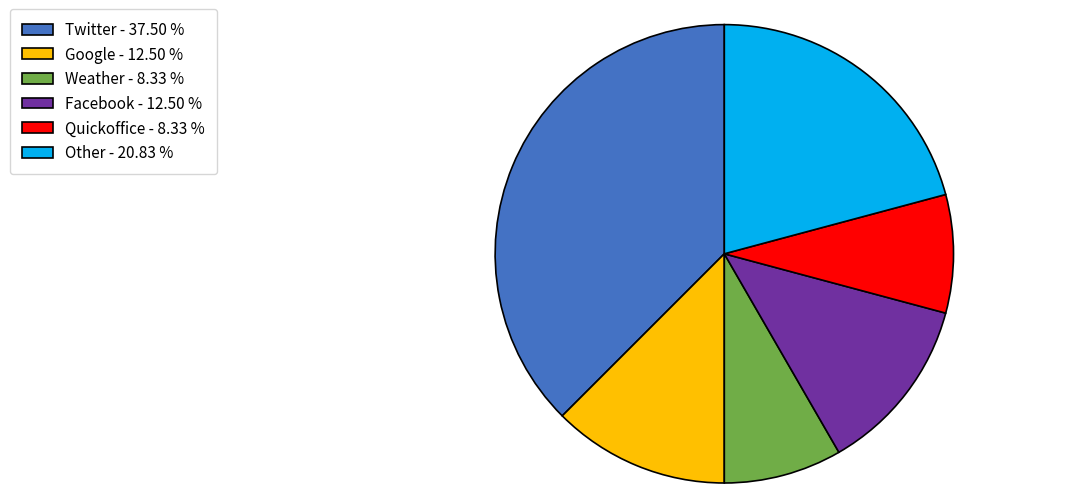

Between Twitter - 37.50 % and Quickoffice - 8.33 %, which is larger?

Twitter - 37.50 %